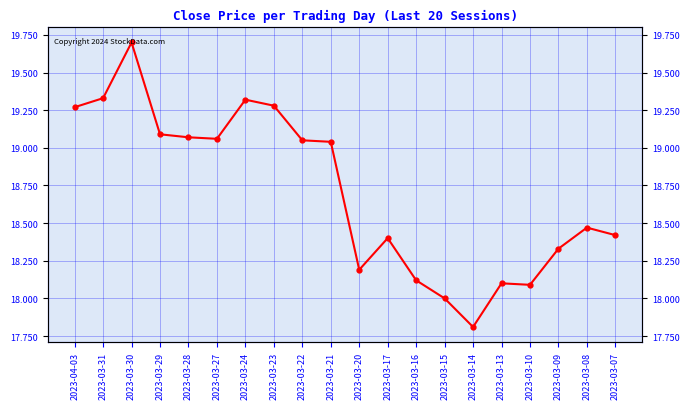

At which category does the data reach its first local peak?

2023-03-30